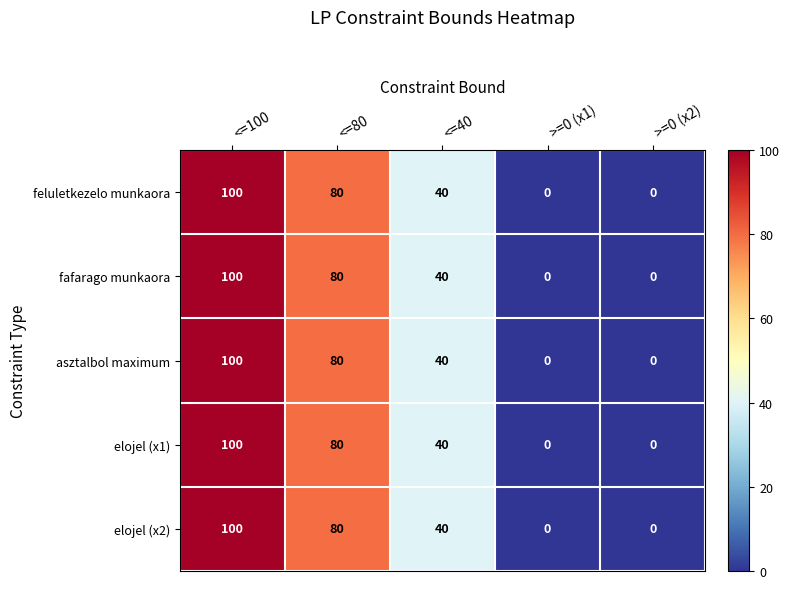

Reading left to right, list all the values displayed in this chart.

feluletkezelo munkaora: 100	80	40	0	0
fafarago munkaora: 100	80	40	0	0
asztalbol maximum: 100	80	40	0	0
elojel (x1): 100	80	40	0	0
elojel (x2): 100	80	40	0	0